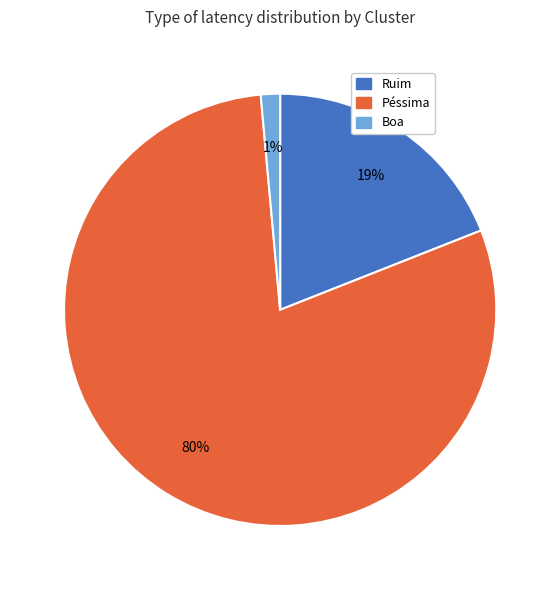

The Boa slice represents 1% of the pie. True or false?

True